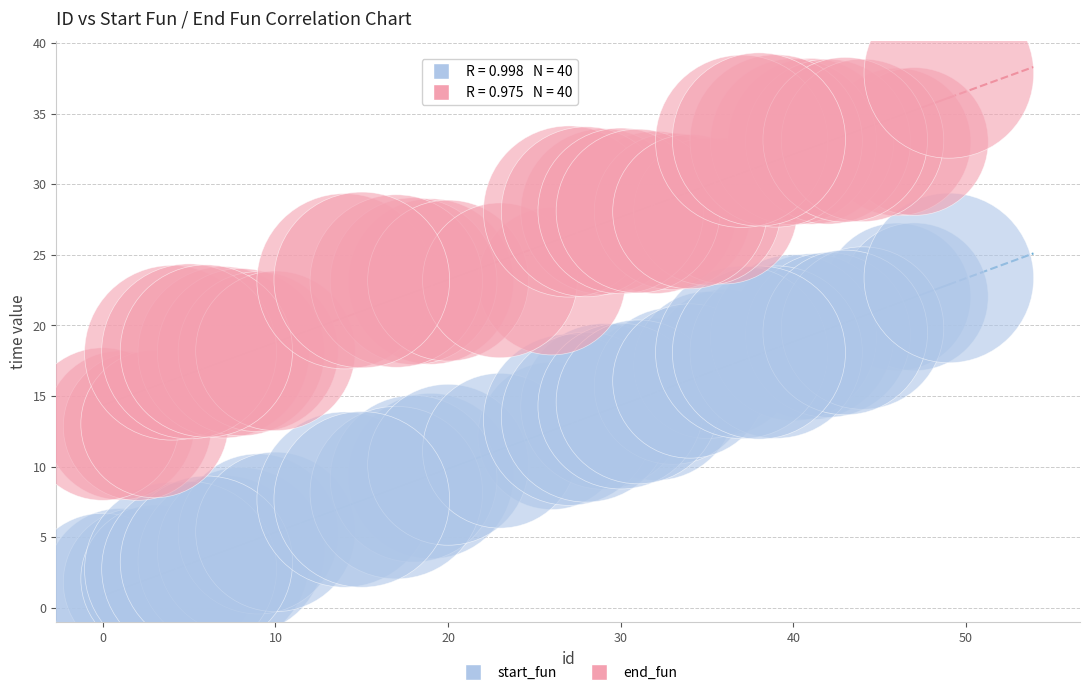

Which series contains the lowest Y value?

start_fun